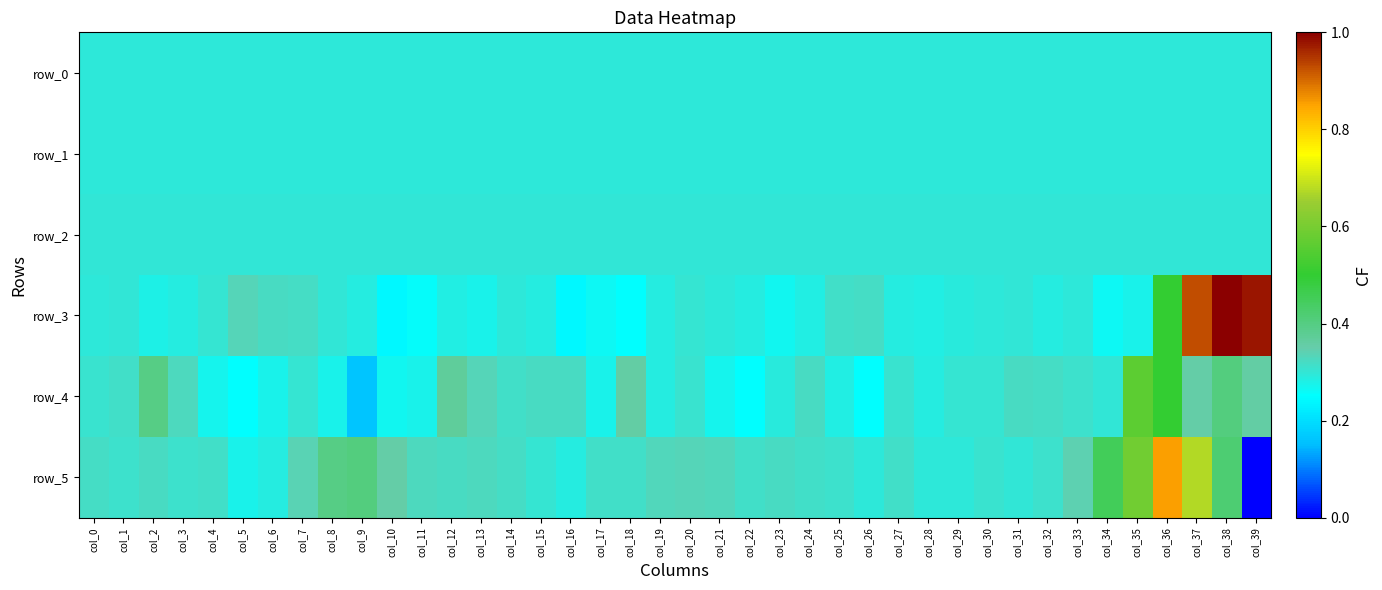

True or false: row_3 has a value of -5.1 at col_15.

False